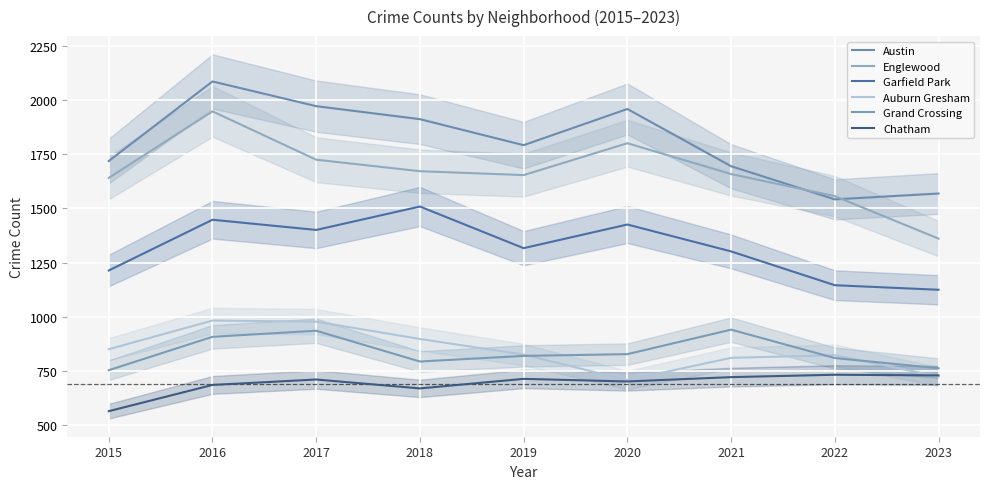

Rank the categories by Chatham value from highest to lowest.

2022, 2023, 2021, 2019, 2017, 2020, 2016, 2018, 2015